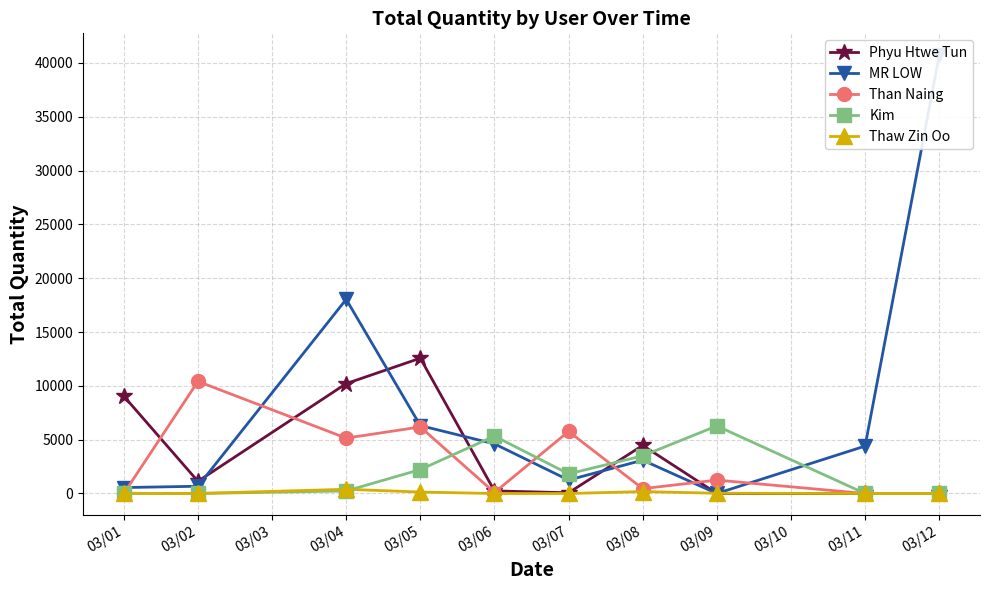

True or false: Than Naing has more than 0 interior local peaks.

True